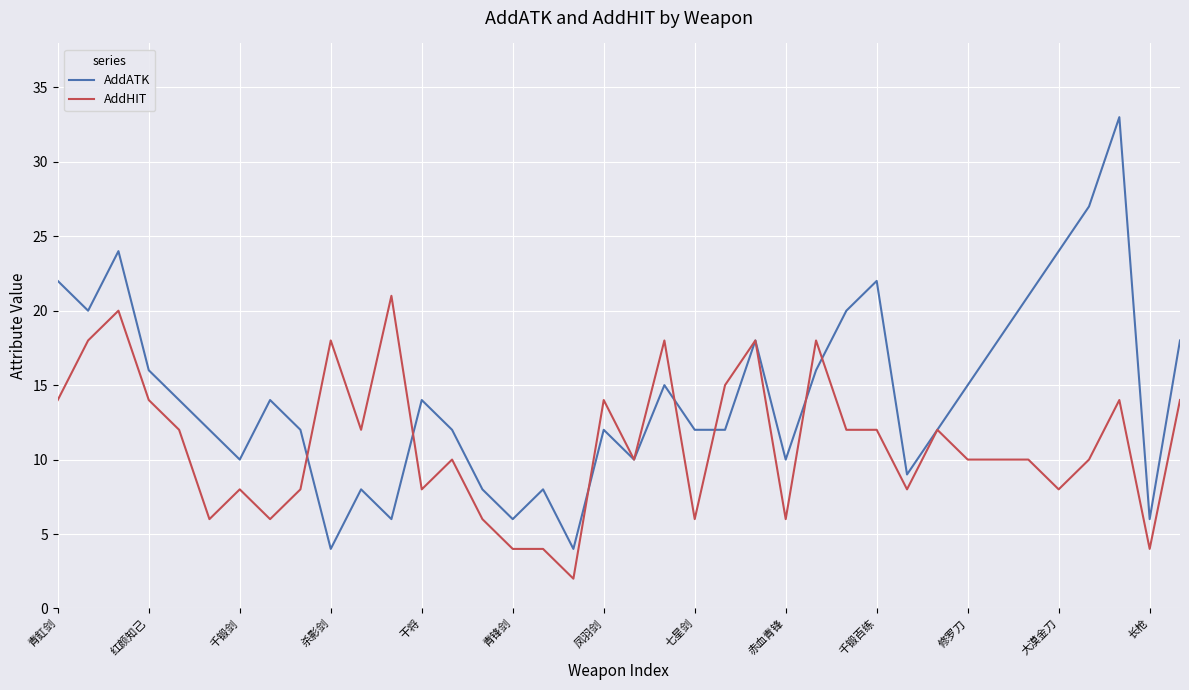

Which series has the largest total across all categories?

AddATK